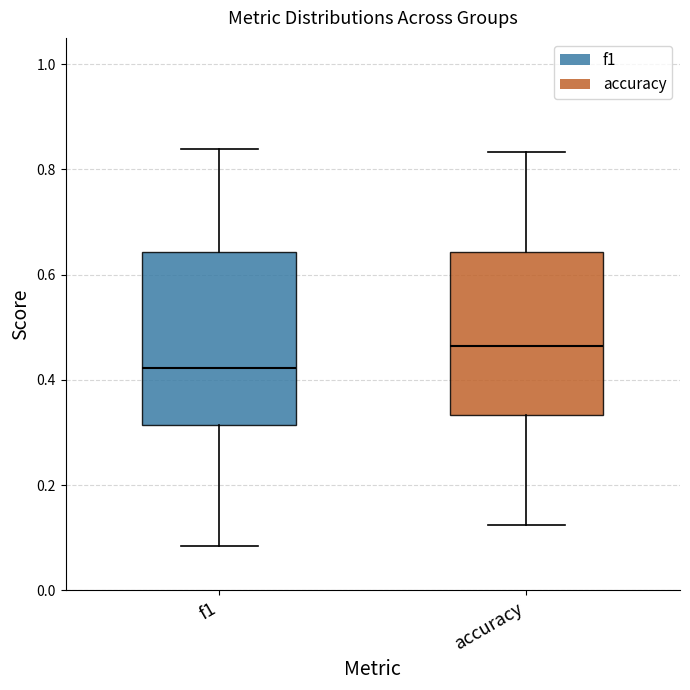

Which box has the lowest median line?

f1